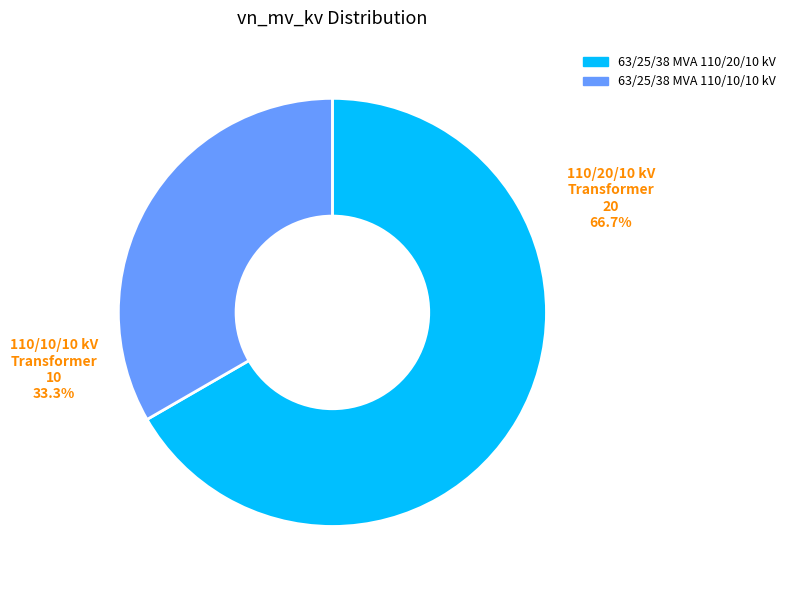

Between 63/25/38 MVA 110/20/10 kV and 63/25/38 MVA 110/10/10 kV, which is larger?

63/25/38 MVA 110/20/10 kV